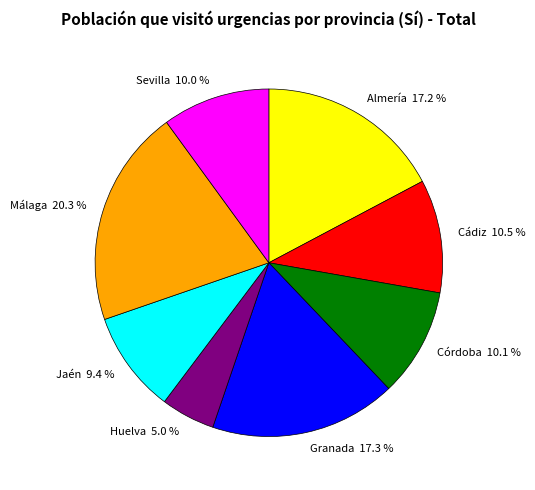

Which slice is the smallest?

Huelva